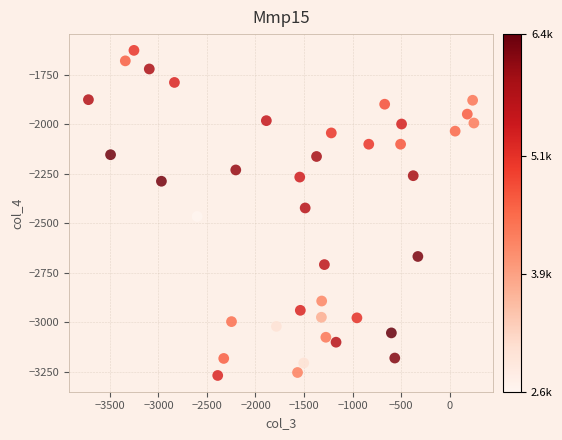

What is the range of Y values (max minus min)?

1642